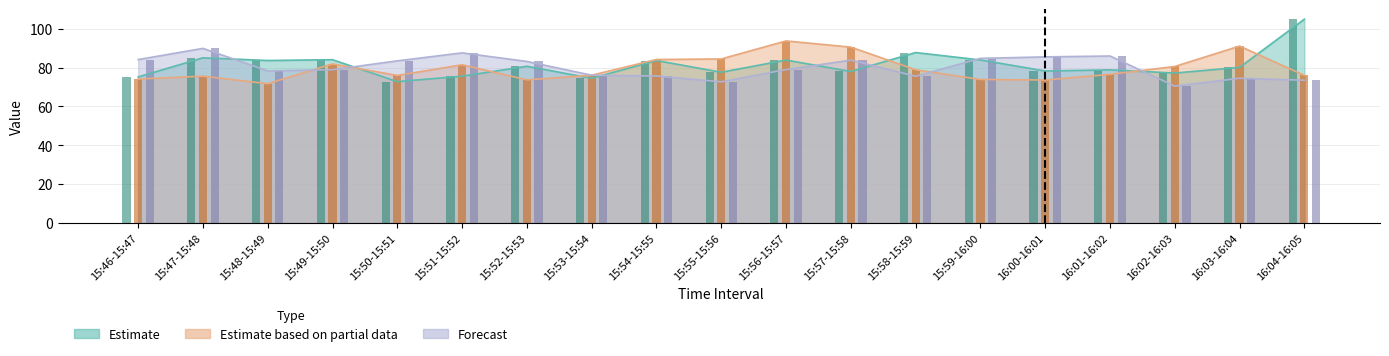

Is it true that Estimate equals 41.6 at 15:52-15:53?

False